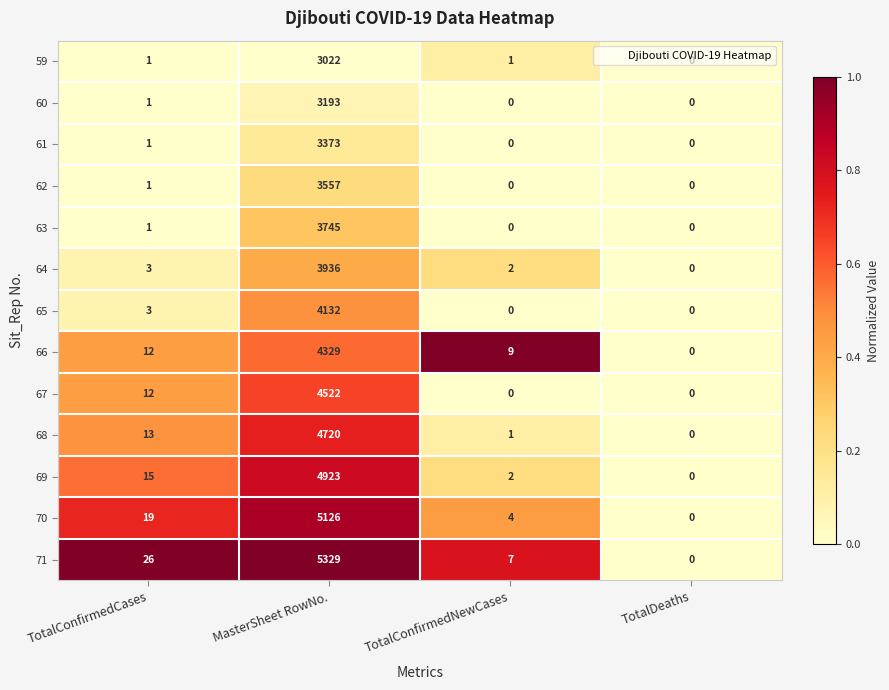

Where is 69 nearest to the value 2461?

TotalConfirmedCases